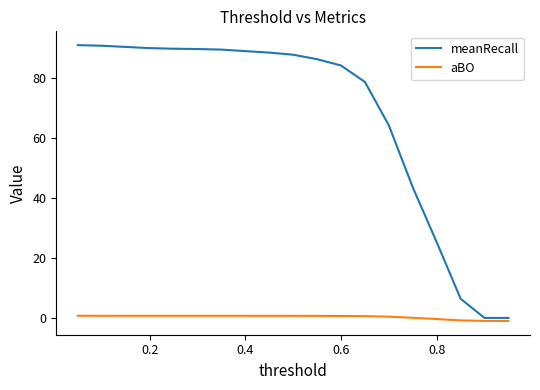

True or false: aBO and meanRecall intersect in this chart.

False